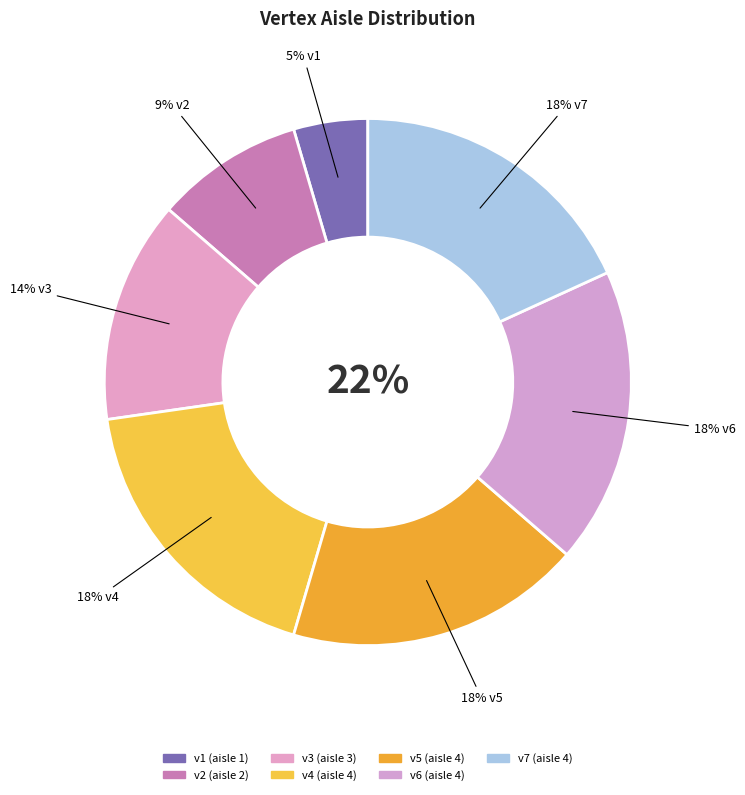

How many segments does this pie chart have?

7